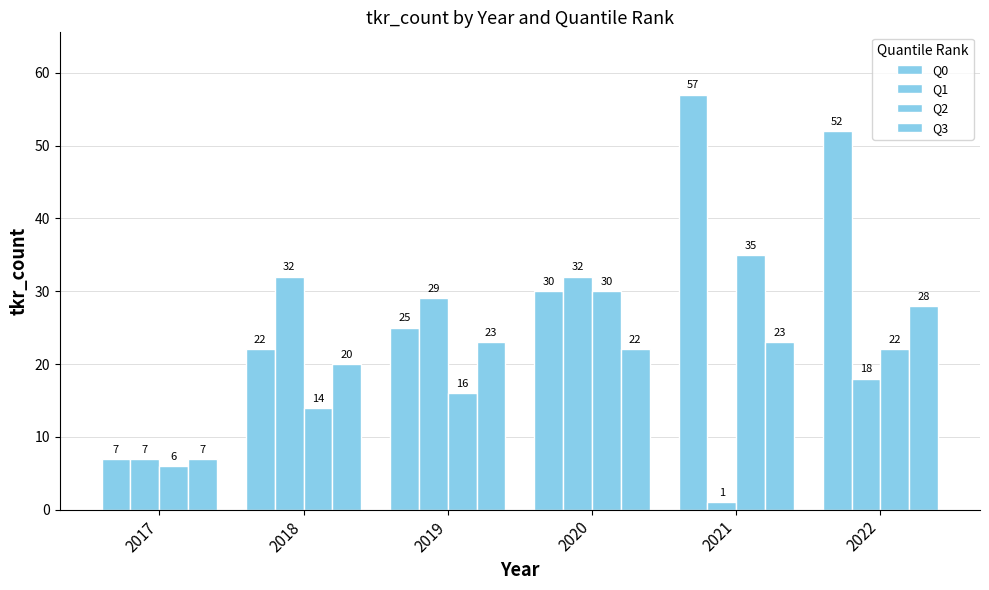

The value of Q2 at 2022 is 33. True or false?

False